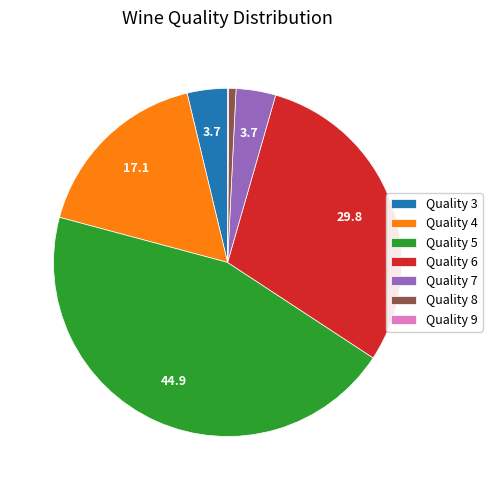

Does Quality 3 represent more than half of the total?

No